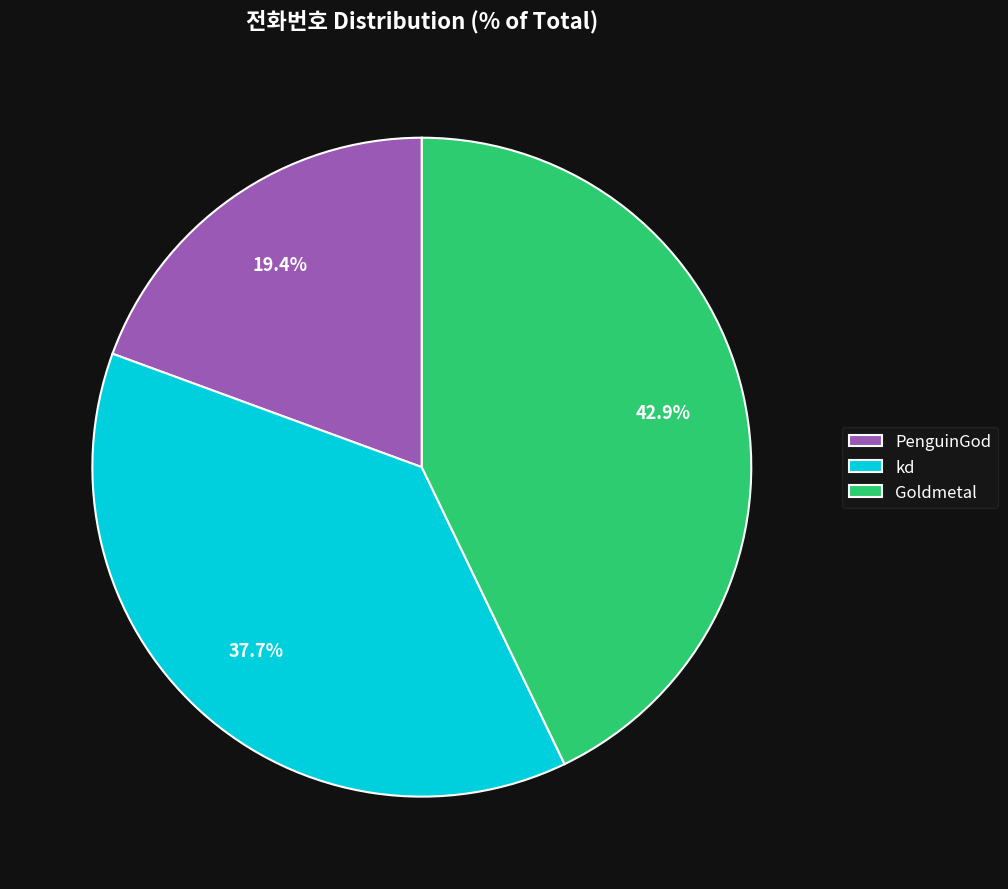

What is the smallest slice in the pie chart?

PenguinGod